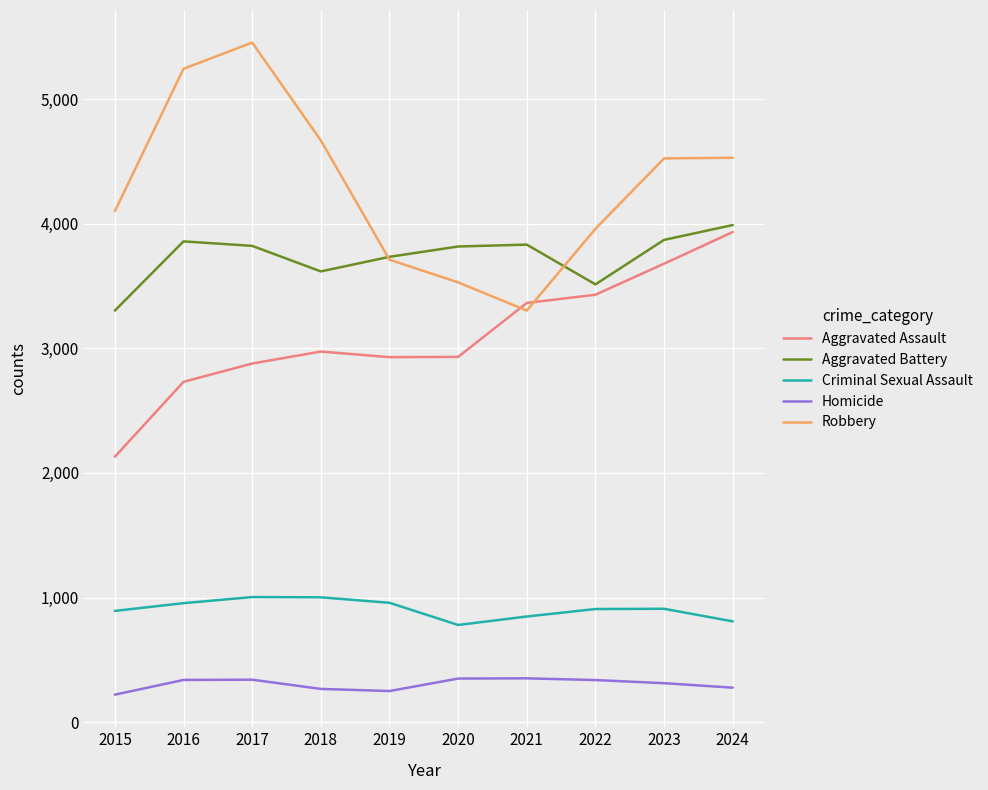

What is the minimum value for Homicide?

221